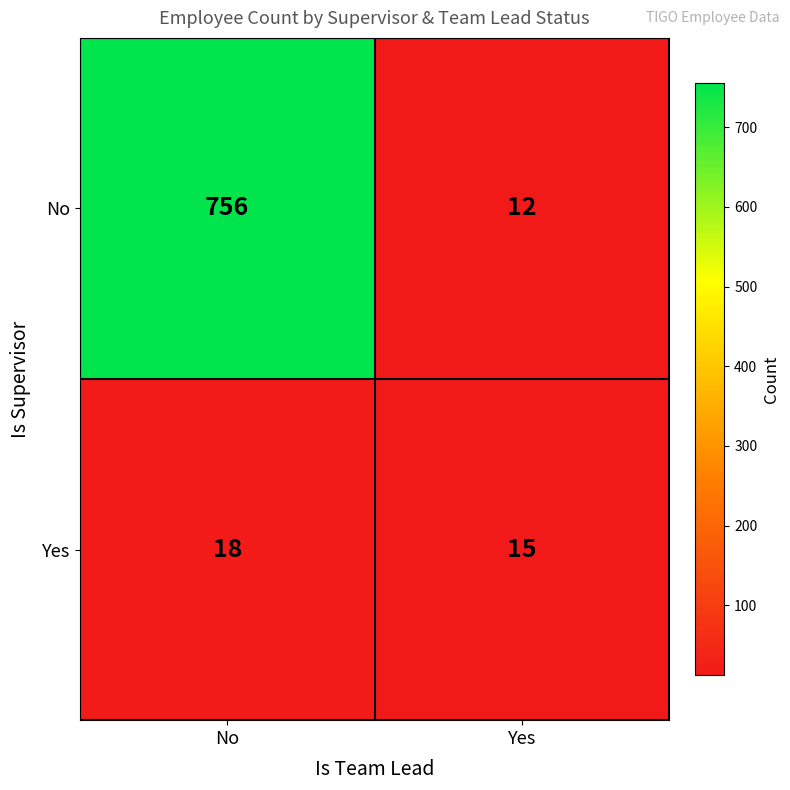

Reading left to right, extract all data points from this chart.

No: 756	12
Yes: 18	15